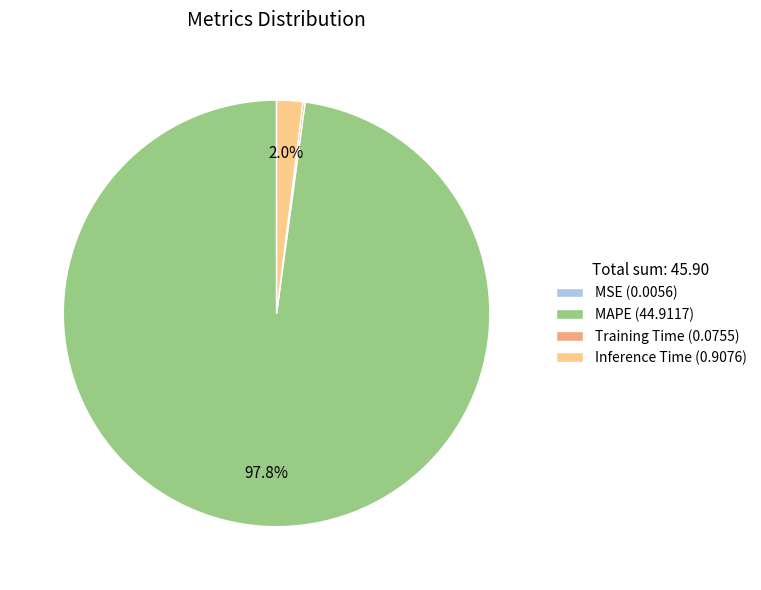

What percentage is NOT represented by Inference Time?

98.0%